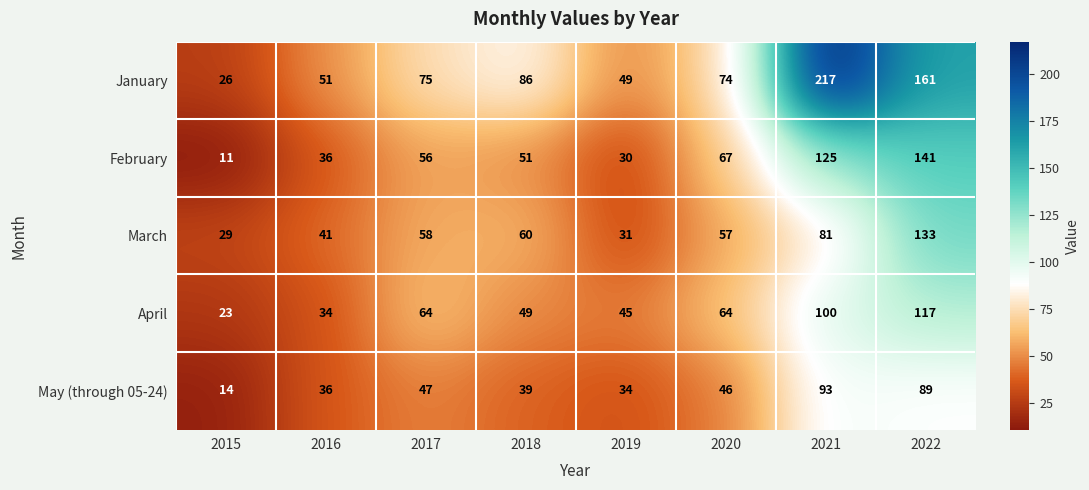

At how many categories does at least one series exceed 136?

2